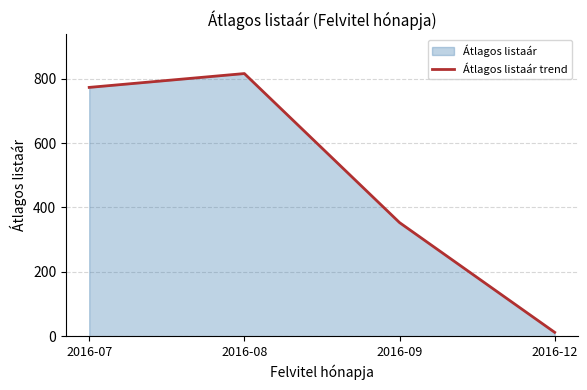

List the labels in order of value, smallest first.

2016-12, 2016-09, 2016-07, 2016-08